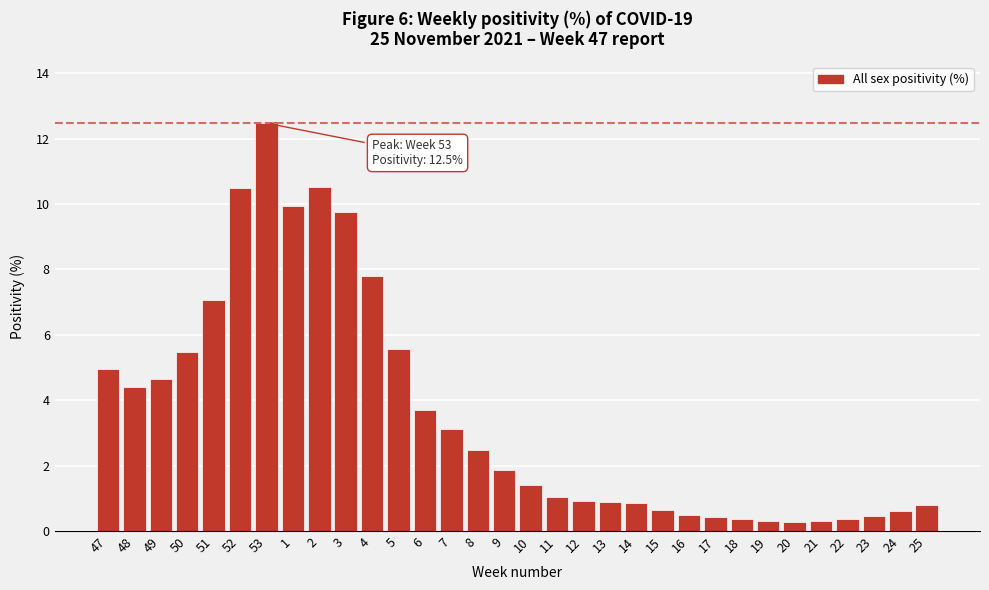

Approximately how many times larger is the value at 18 compared to 10?

0.3